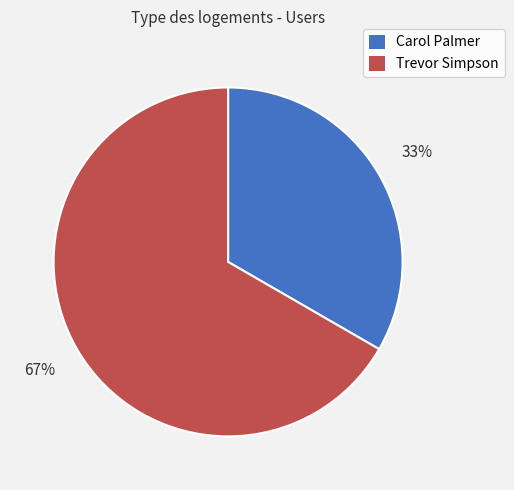

Is there a majority slice in this chart?

Yes